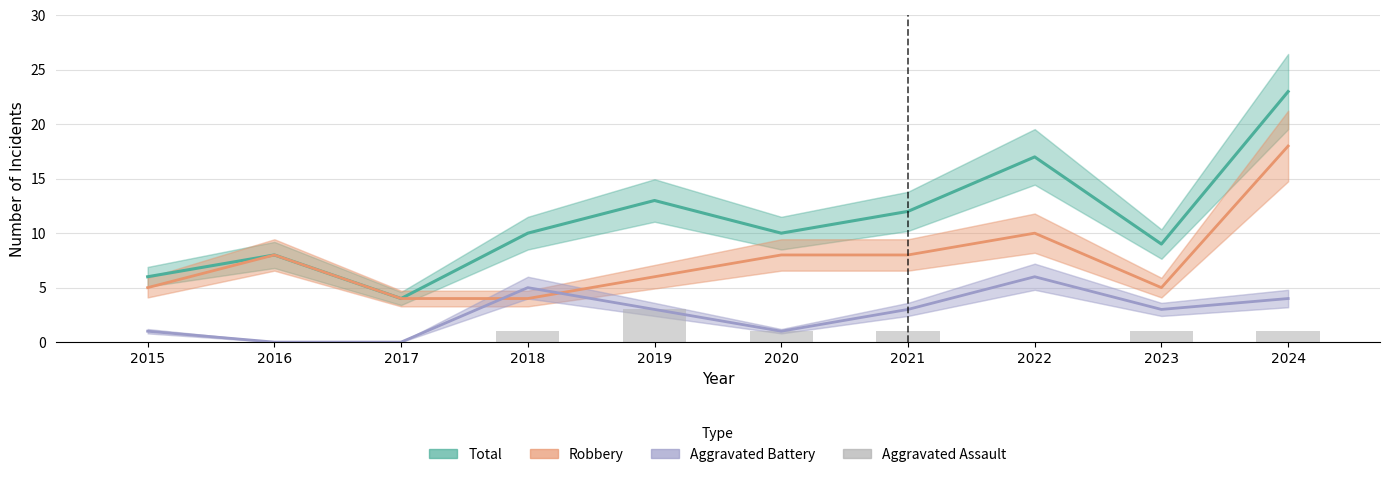

Which series changed the most between 2017 and 2024?

Total